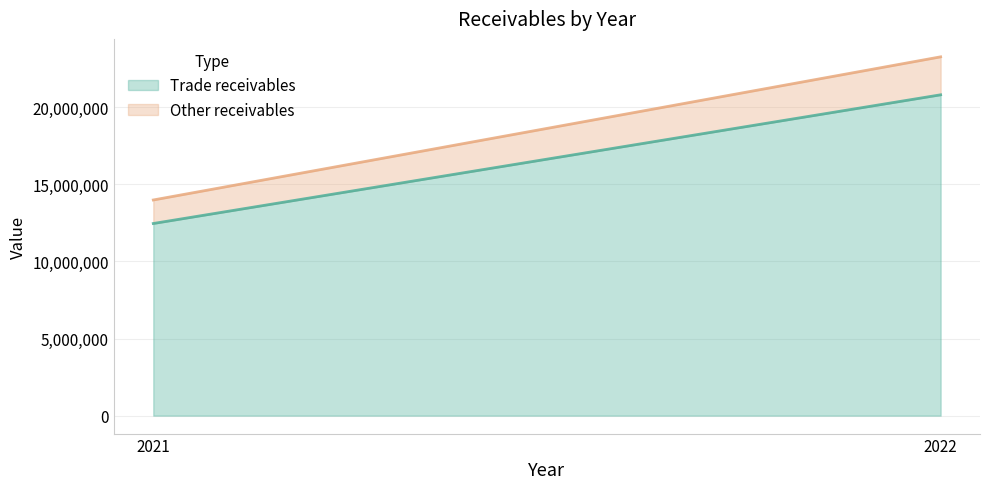

Does the chart display data point markers on the line(s)?

No